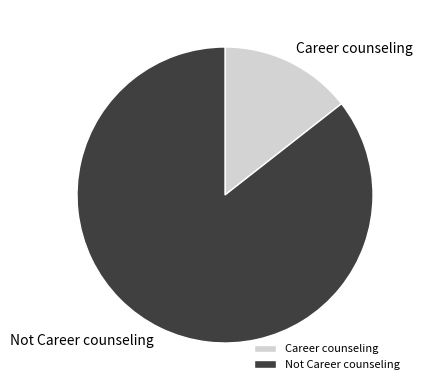

How many slices are in this pie chart?

2